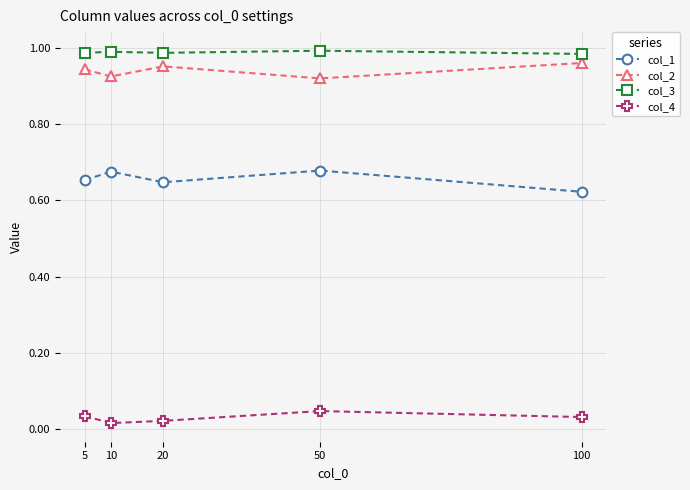

True or false: col_3 and col_4 intersect in this chart.

False